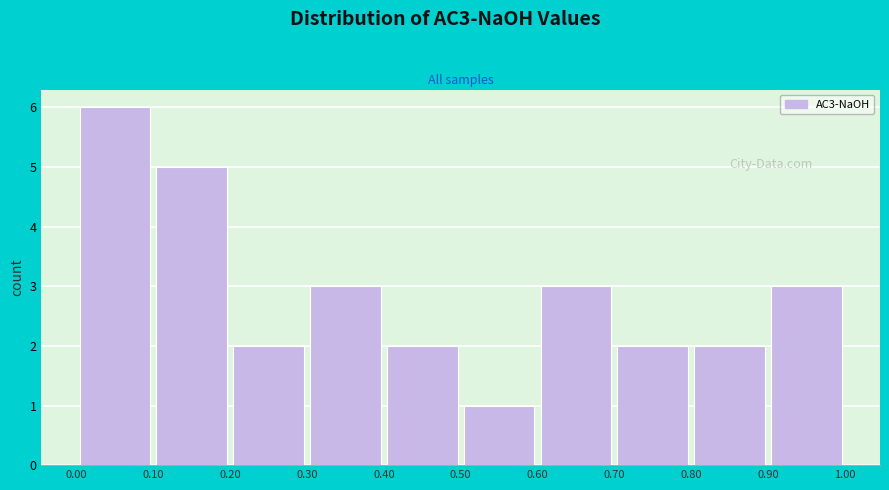

What is the height of the bar covering 0.10 to 0.20 on the x-axis? The values are not printed on the chart, so give them approximately, as read against the axis.

5